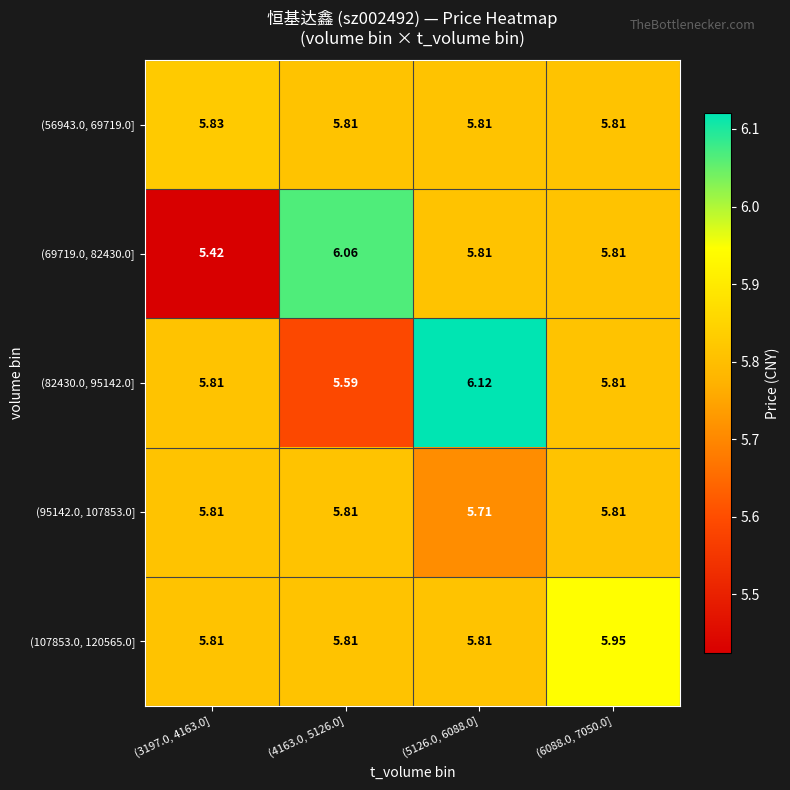

Reading left to right, extract all data points from this chart.

(56943.0, 69719.0]: (3197.0, 4163.0]=5.8	(4163.0, 5126.0]=5.8	(5126.0, 6088.0]=5.8	(6088.0, 7050.0]=5.8
(69719.0, 82430.0]: (3197.0, 4163.0]=5.4	(4163.0, 5126.0]=6.1	(5126.0, 6088.0]=5.8	(6088.0, 7050.0]=5.8
(82430.0, 95142.0]: (3197.0, 4163.0]=5.8	(4163.0, 5126.0]=5.6	(5126.0, 6088.0]=6.1	(6088.0, 7050.0]=5.8
(95142.0, 107853.0]: (3197.0, 4163.0]=5.8	(4163.0, 5126.0]=5.8	(5126.0, 6088.0]=5.7	(6088.0, 7050.0]=5.8
(107853.0, 120565.0]: (3197.0, 4163.0]=5.8	(4163.0, 5126.0]=5.8	(5126.0, 6088.0]=5.8	(6088.0, 7050.0]=6.0